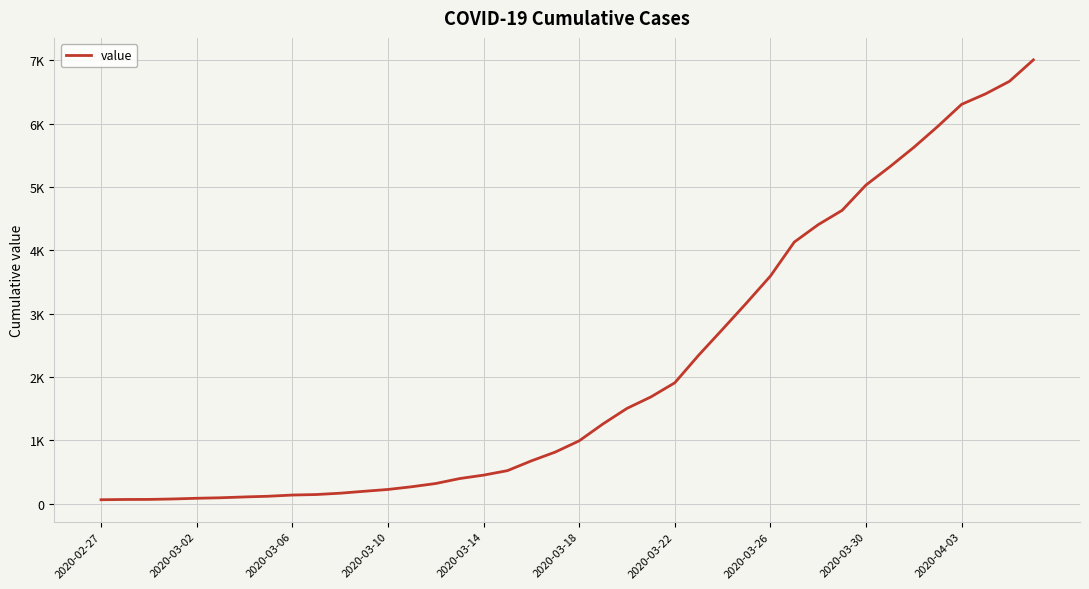

Does the chart display data point markers on the line(s)?

No